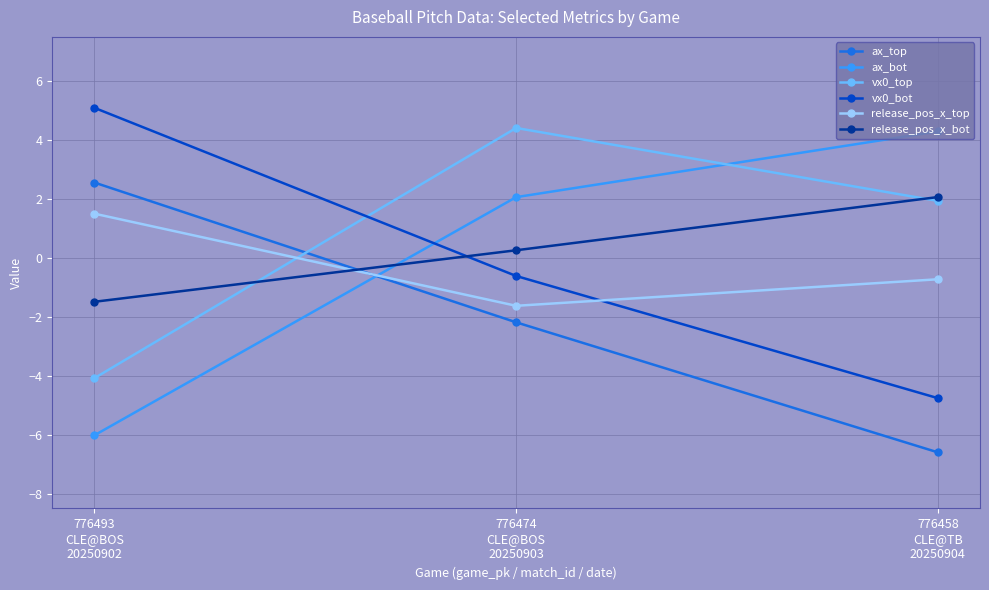

Rank the categories by release_pos_x_top value from lowest to highest.

776474
CLE@BOS
20250903, 776458
CLE@TB
20250904, 776493
CLE@BOS
20250902